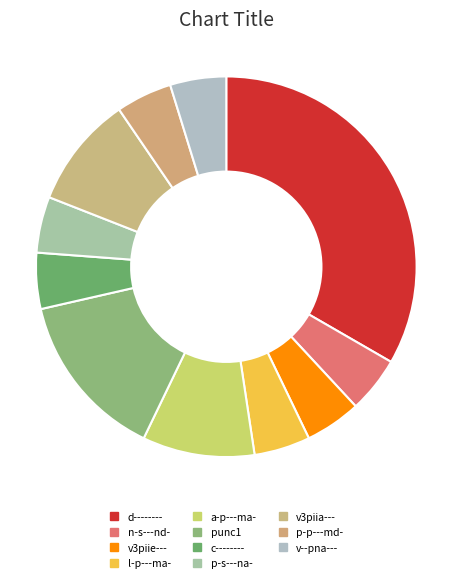

How many segments does this pie chart have?

11